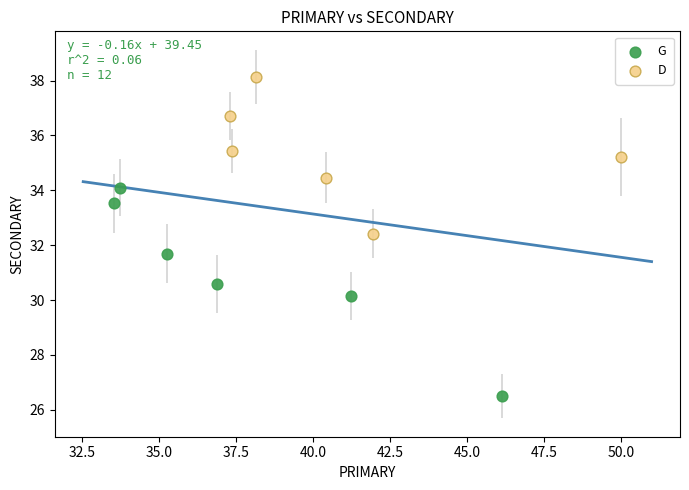

Which series has the widest spread of Y values?

G